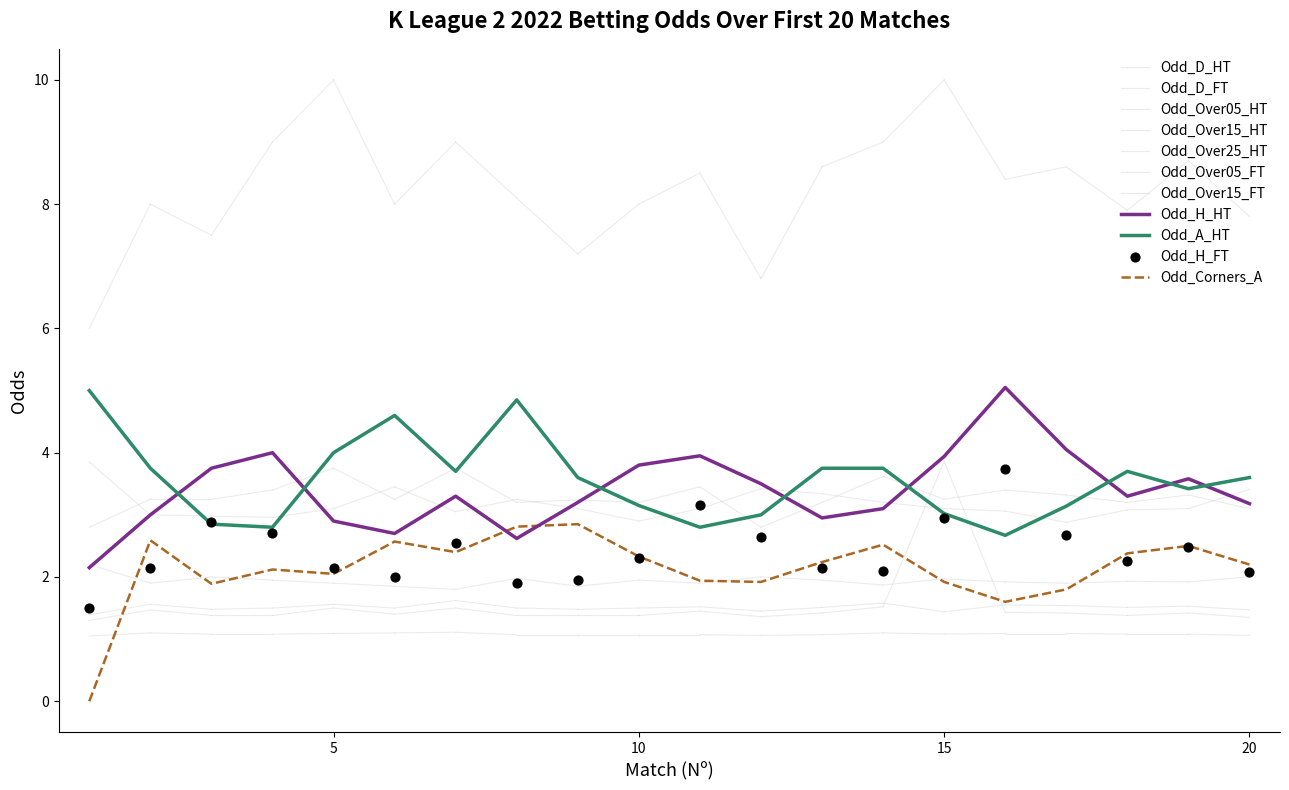

Which series reaches the minimum Y coordinate?

Odd_Corners_A